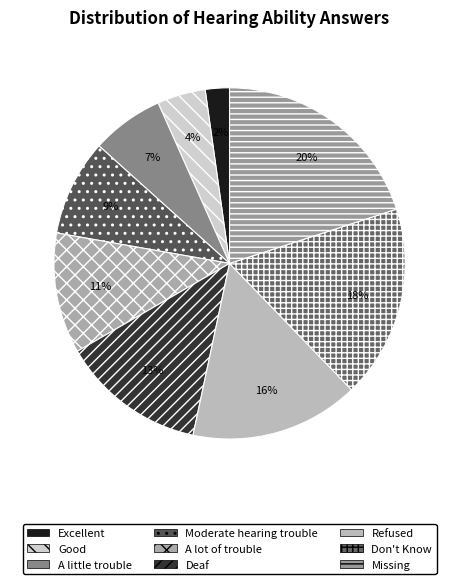

Which category has the biggest portion of the pie?

Missing